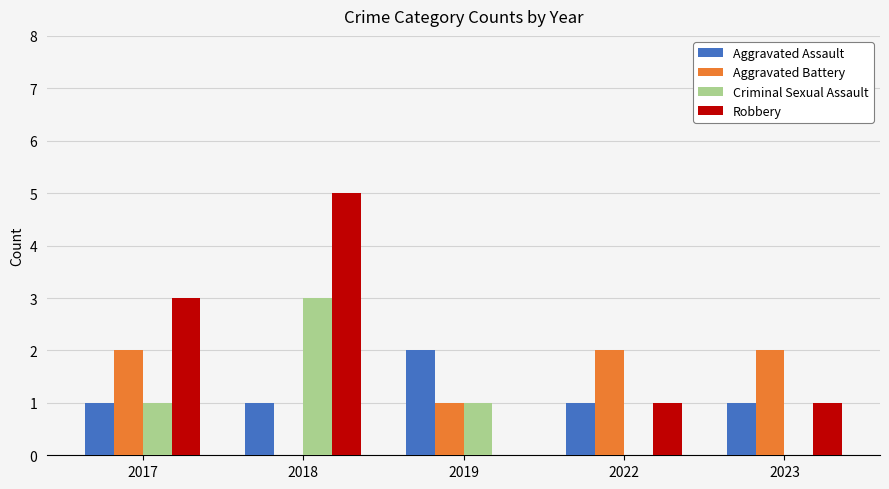

How many data points does each series have?

5